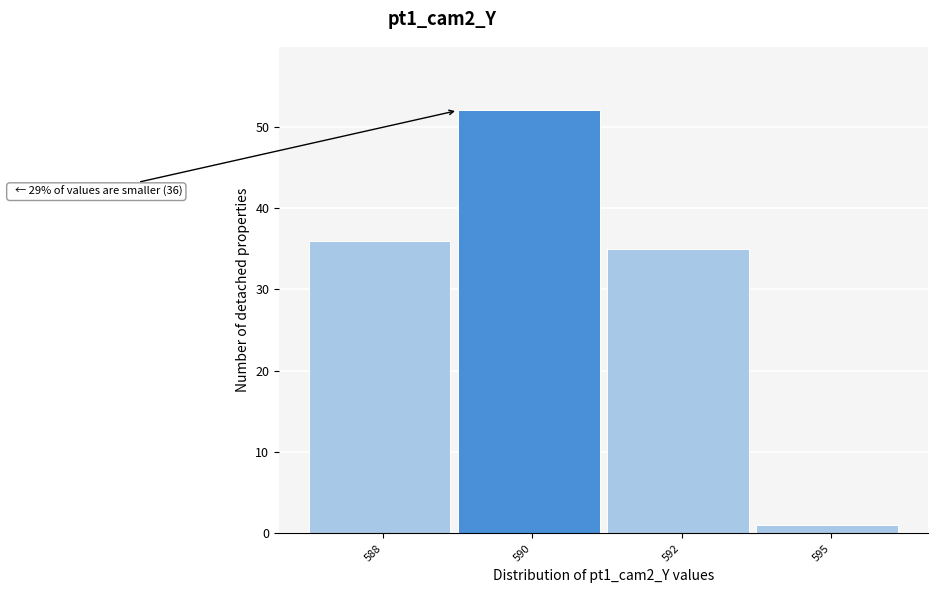

Reading left to right, list all the values displayed in this chart.

36	52	35	1